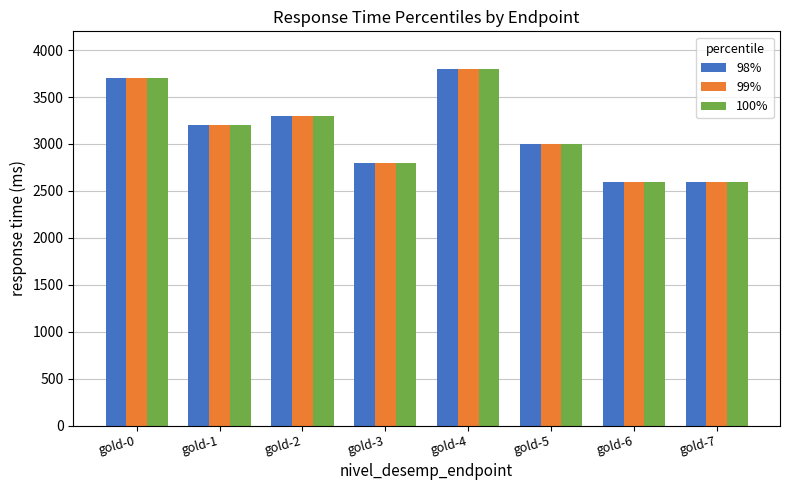

Count the number of categories in the chart.

8